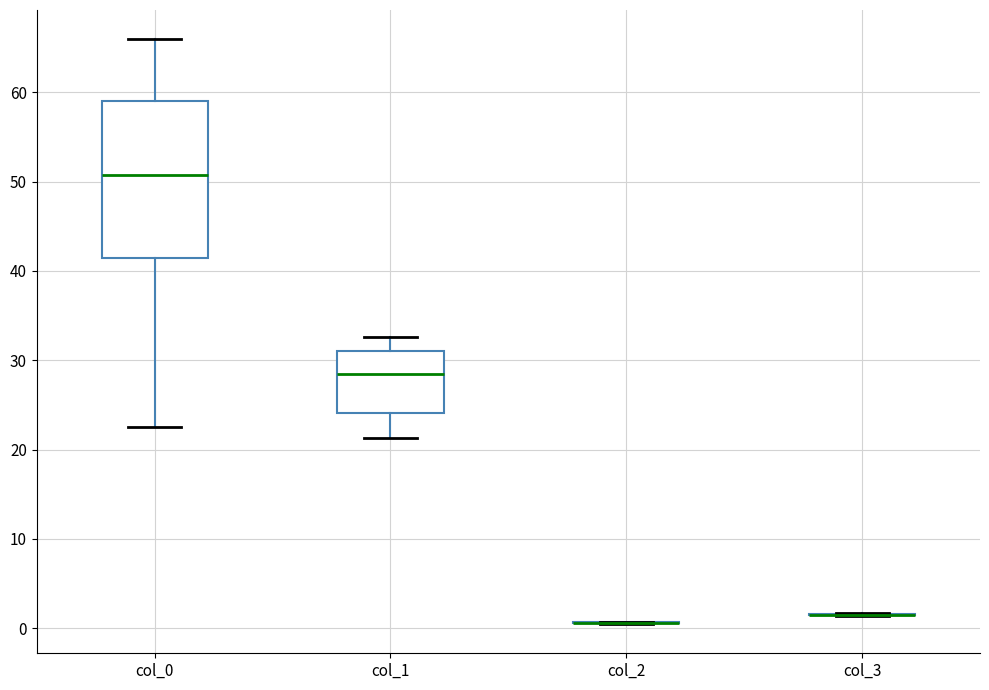

Comparing the boxes themselves (not the whiskers), which one is the tallest?

col_0